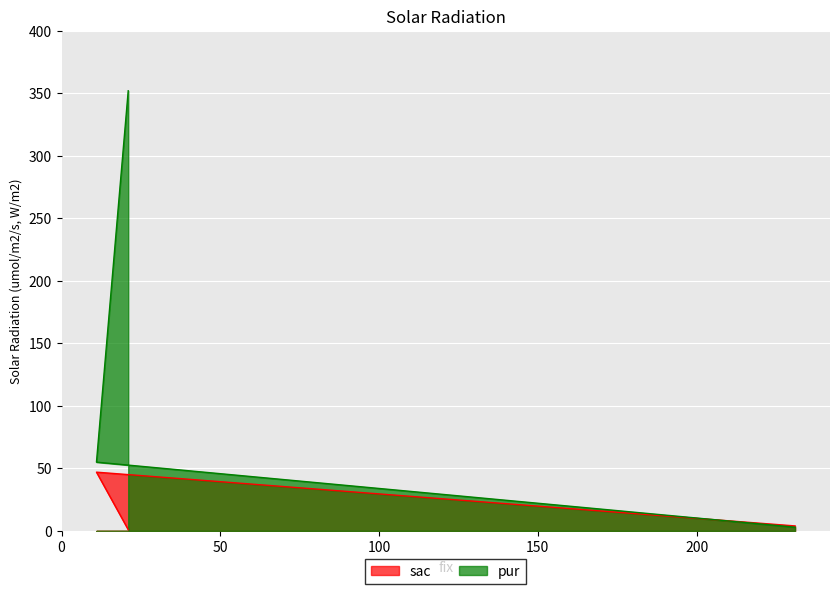

Which category has the lowest value across all series?

21